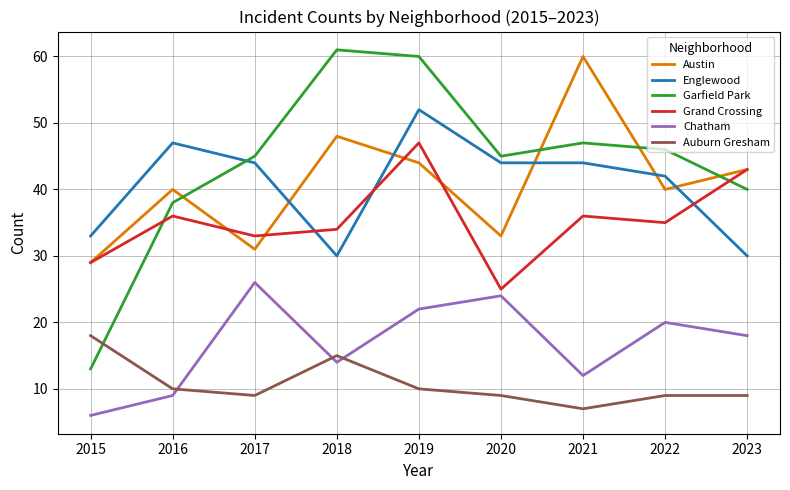

What is the maximum value for Englewood?

52